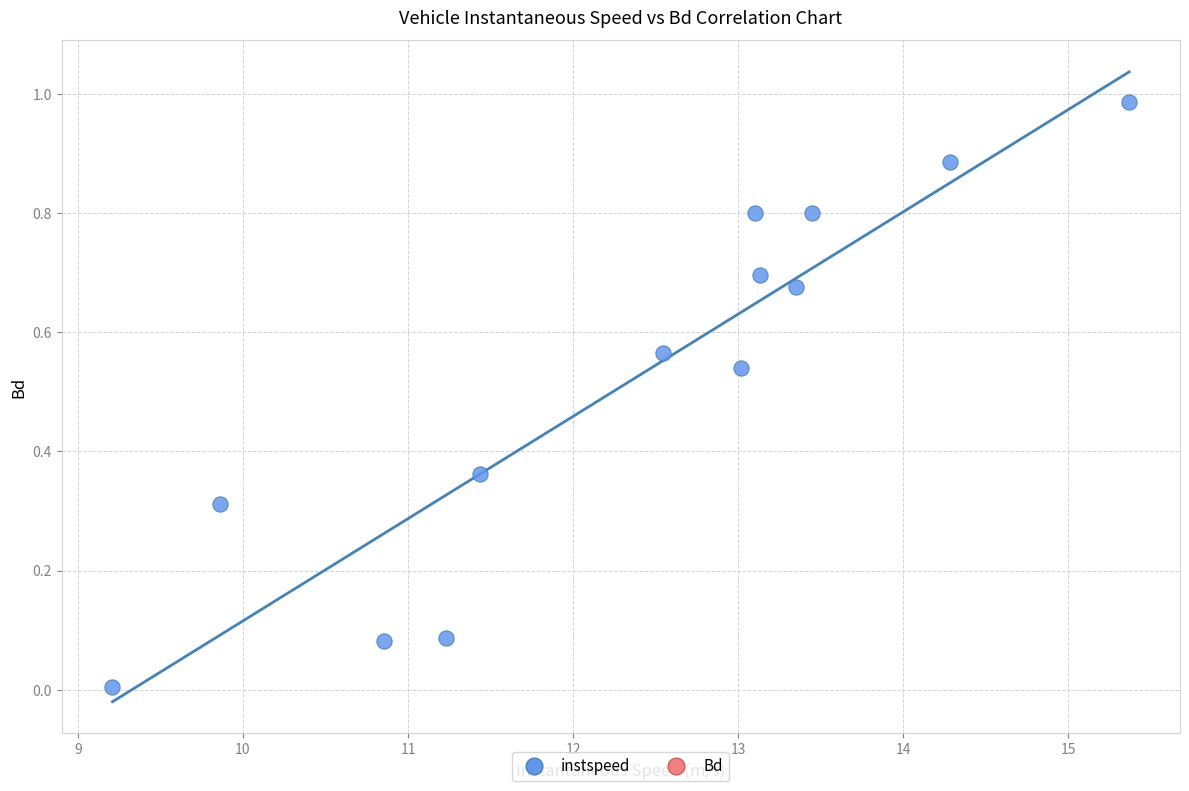

What is the range of X values (max minus min)?

6.2